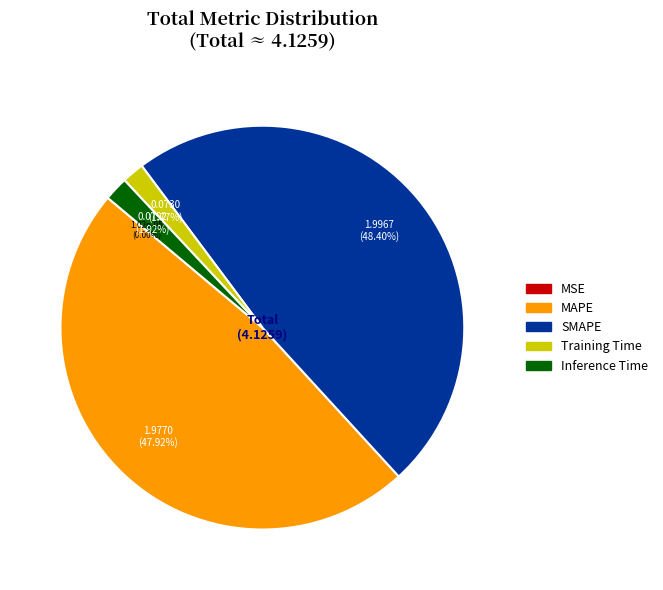

To the nearest percent, what is the average slice percentage?

20%